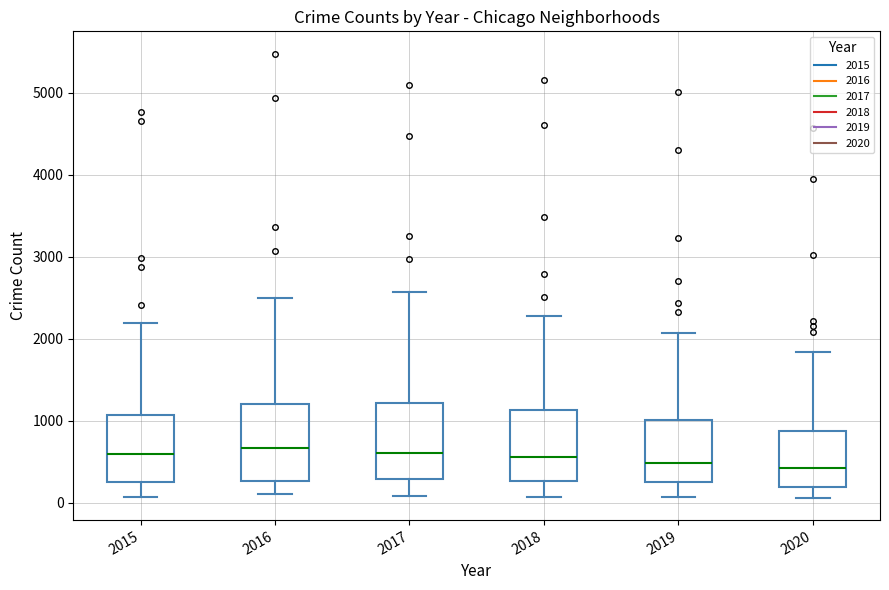

Reading left to right, transcribe this box plot: for each box, give where its median line is, the range the box spans, and where its two whiskers end, as read against the y-axis. The values are not printed on the chart, so give them approximately, as read against the axis.

2015: median 600, box 300 to 1100, whiskers 100 to 2200
2016: median 700, box 300 to 1200, whiskers 100 to 2500
2017: median 600, box 300 to 1200, whiskers 100 to 2600
2018: median 600, box 300 to 1100, whiskers 100 to 2300
2019: median 500, box 300 to 1000, whiskers 100 to 2100
2020: median 400, box 200 to 900, whiskers 100 to 1800